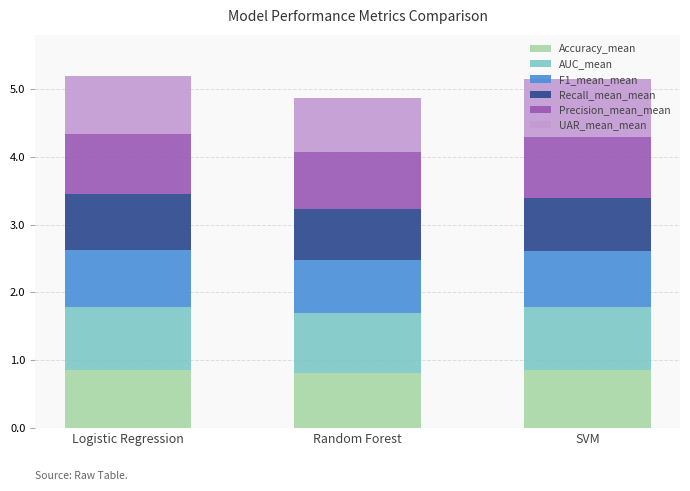

How many bars are there in total?

3